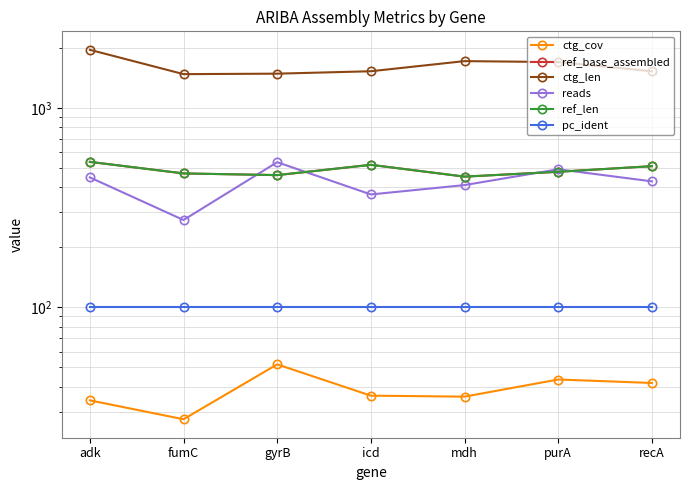

Where does the ref_base_assembled series first go above 478?

adk